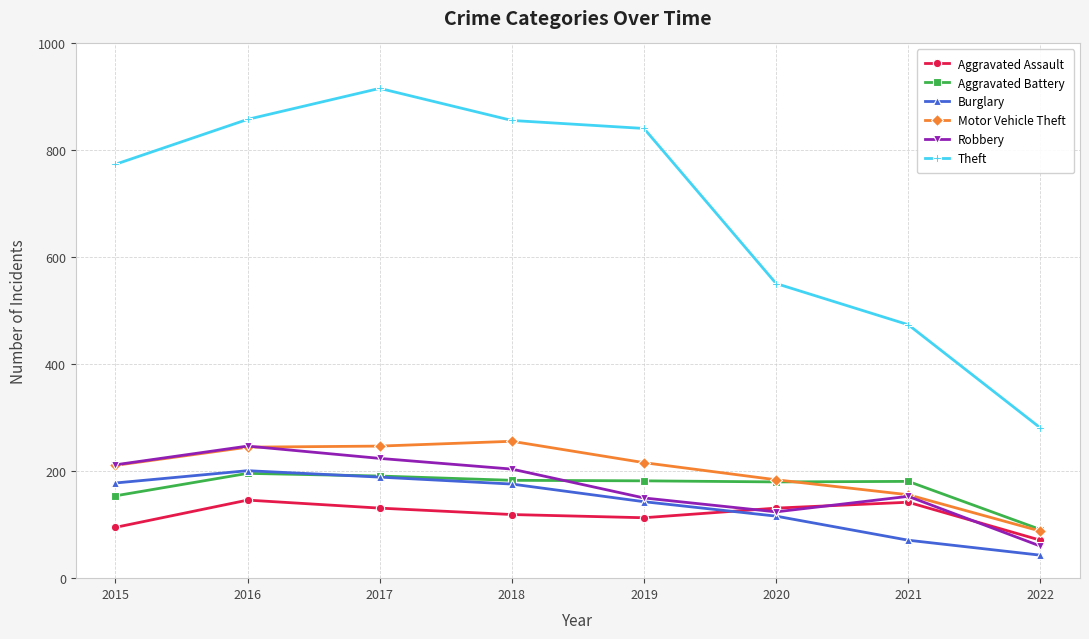

What is the spread (max minus min) of values at 2017?

785